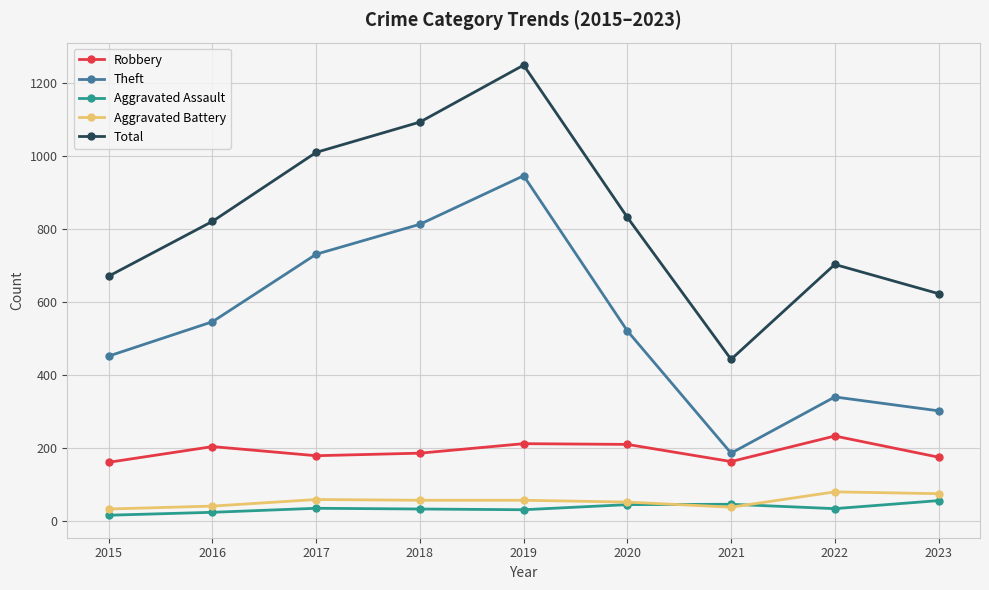

What is the maximum value shown in the chart?

1249